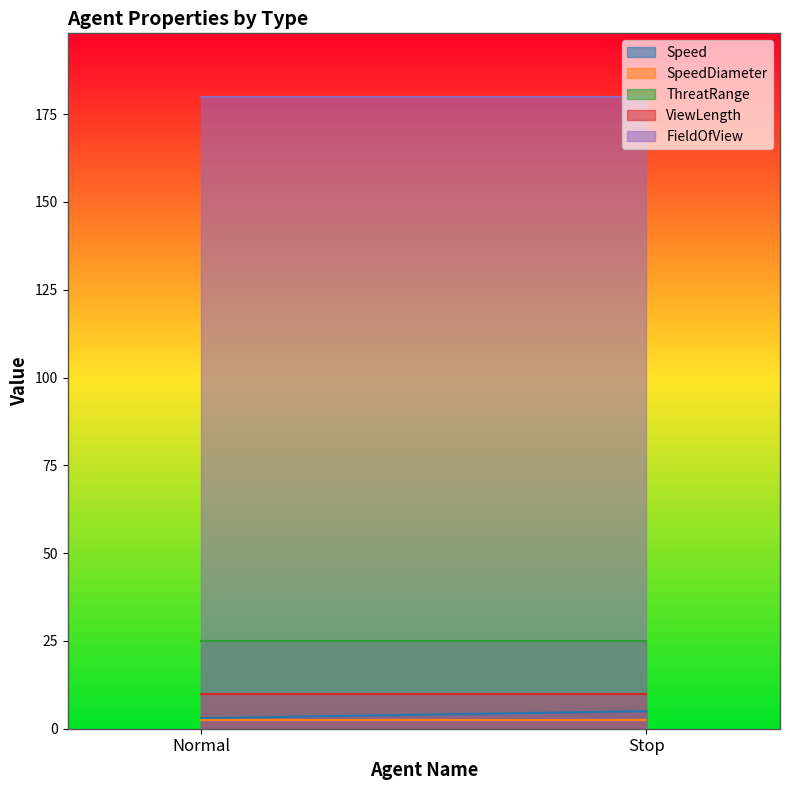

At which label does Speed reach its minimum?

Normal